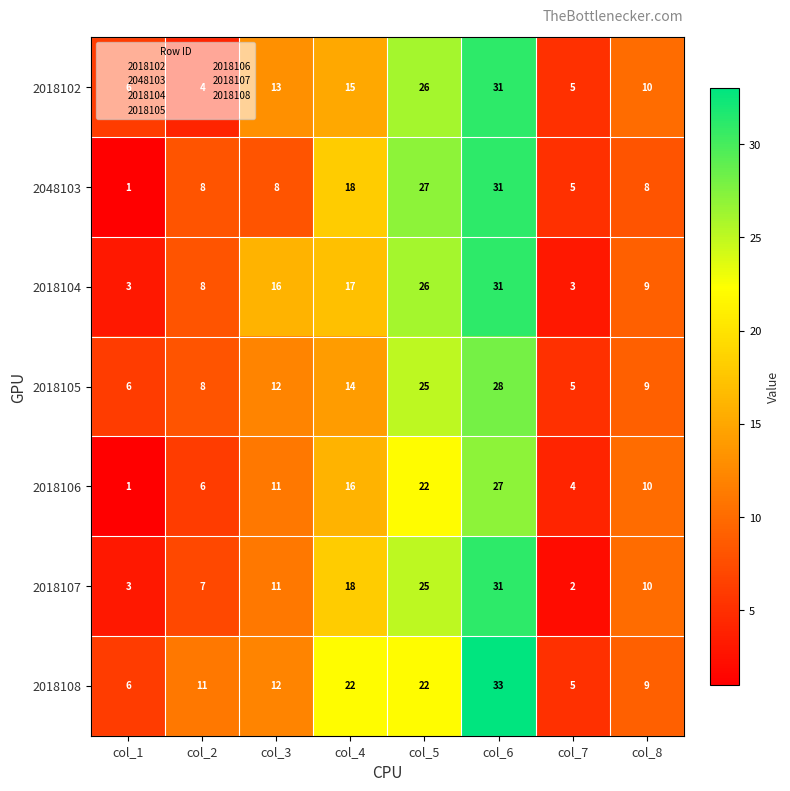

What is the minimum value for 2018105?

5